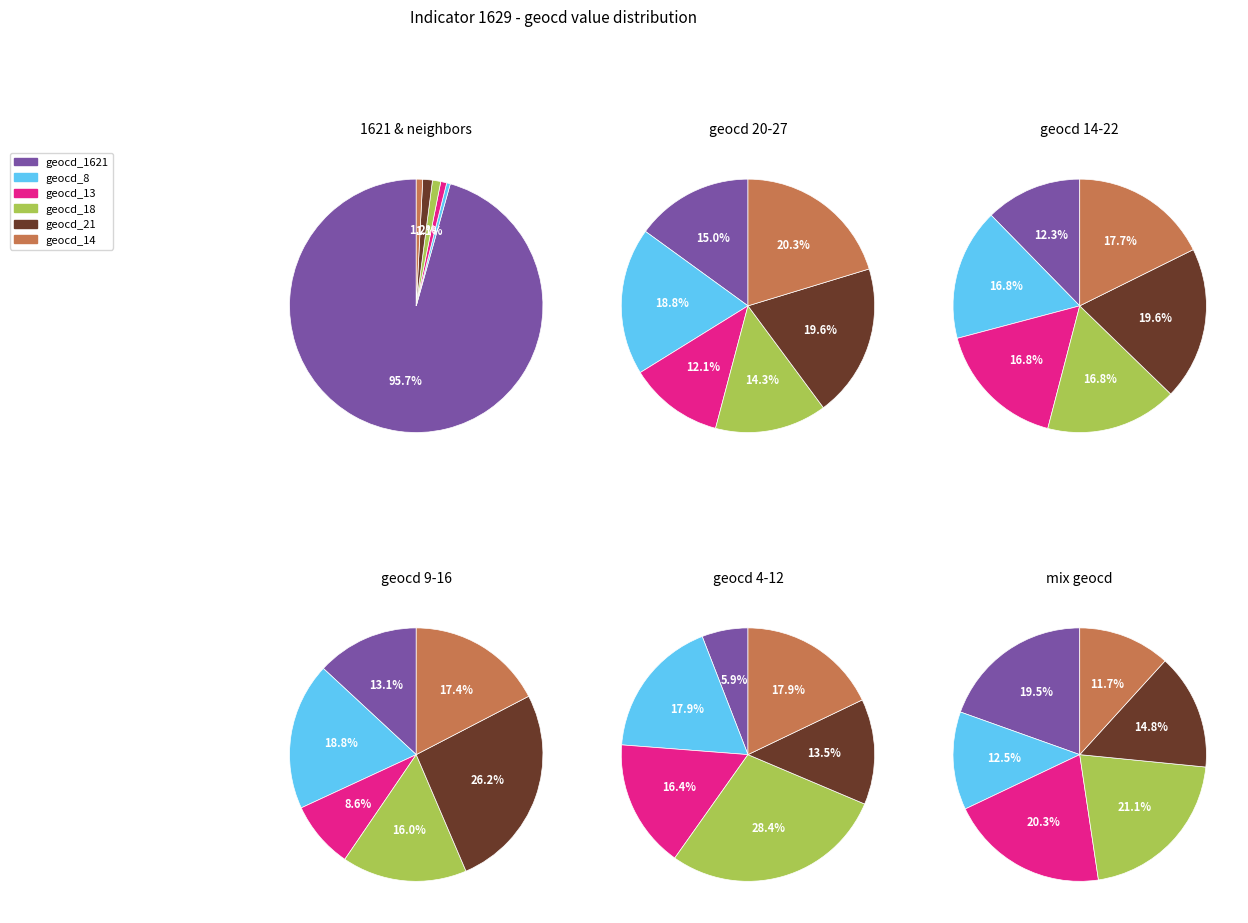

Does any single category account for the majority?

Yes